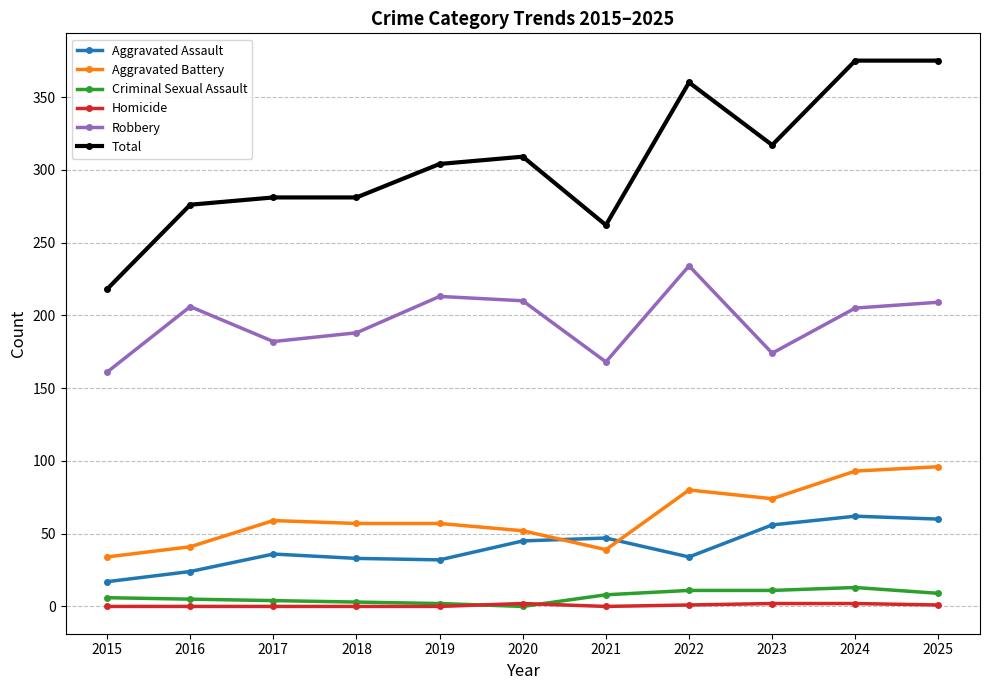

Does the chart display data point markers on the line(s)?

Yes